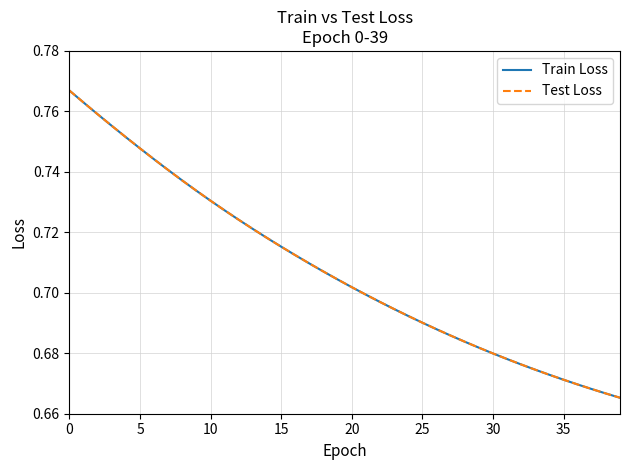

Is this an area chart (filled region under the line)?

No